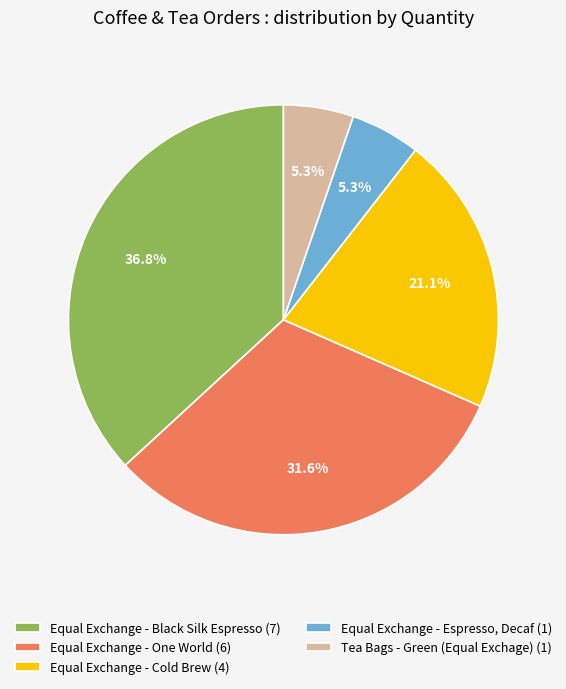

Between Equal Exchange - Espresso, Decaf (1) and Equal Exchange - Black Silk Espresso (7), which is larger?

Equal Exchange - Black Silk Espresso (7)